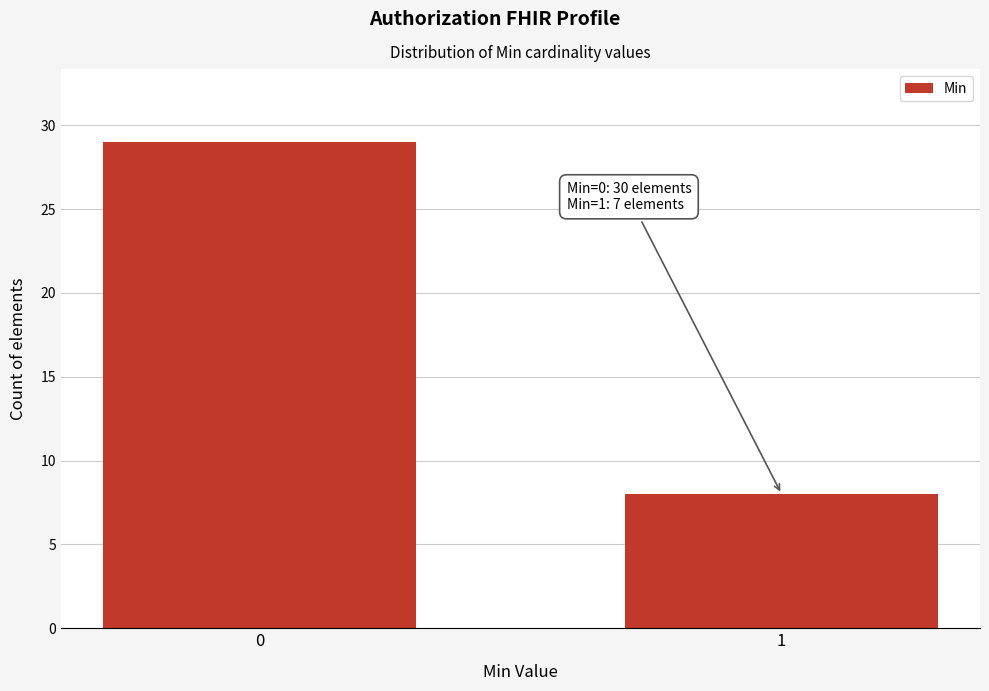

Reading left to right, extract all data points from this chart.

0=29	1=8